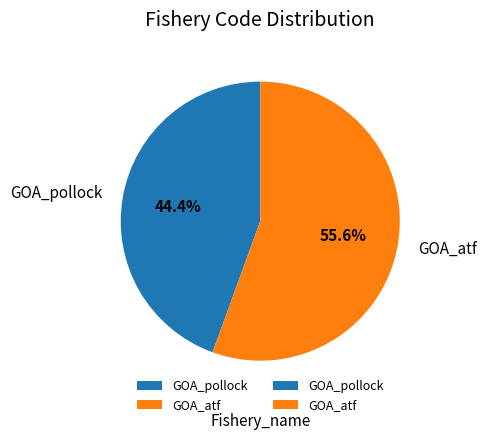

To the nearest percent, what is the difference between the GOA_pollock and GOA_atf slice percentages?

11%